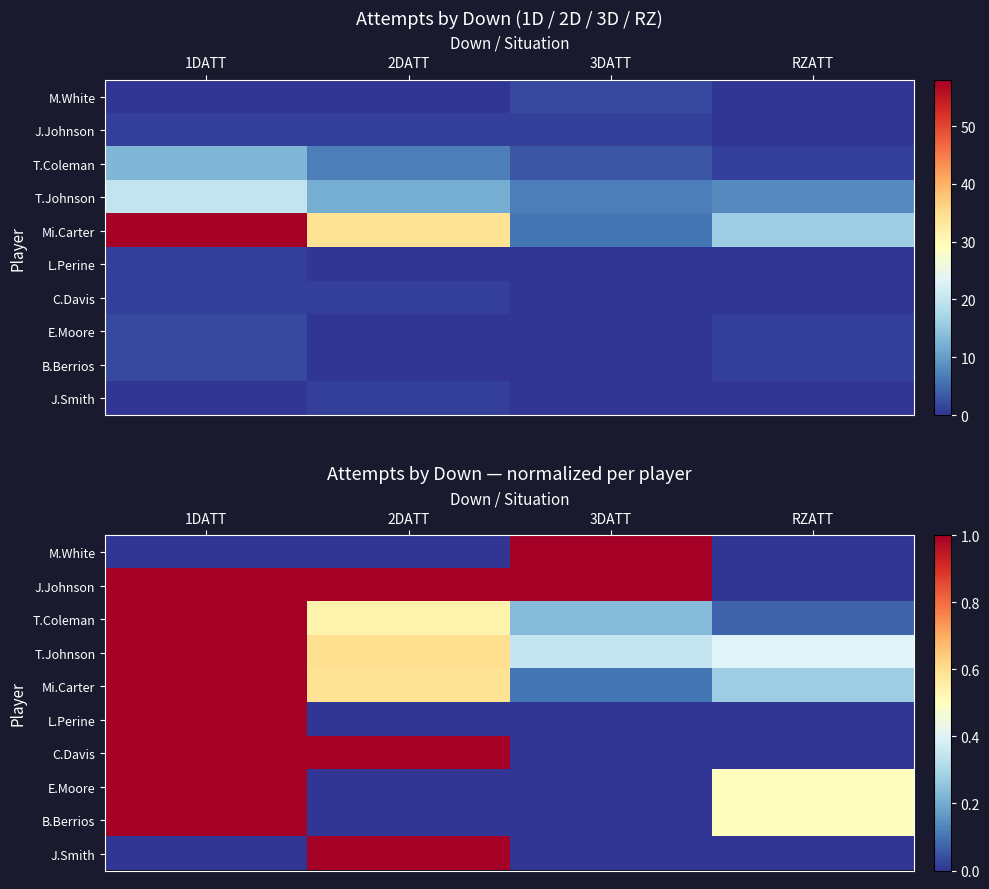

List the labels in order of T.Coleman value, largest first.

1DATT, 2DATT, 3DATT, RZATT